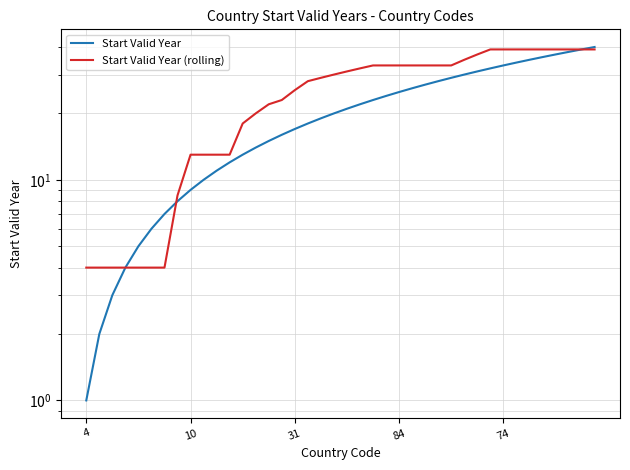

Between which two adjacent categories do Start Valid Year (rolling) and Start Valid Year first intersect?

6 and 7